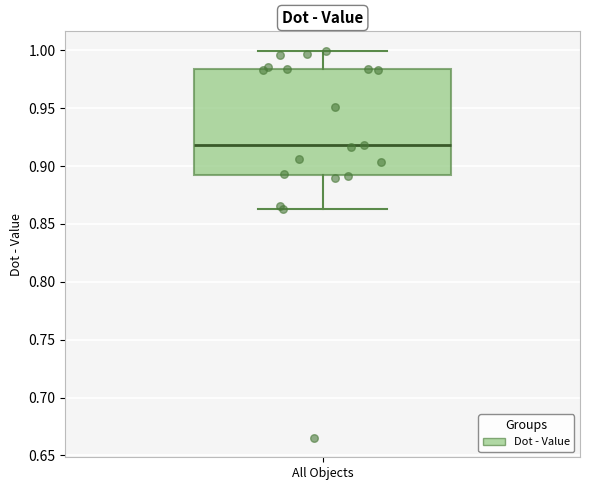

Where is the upper edge of the box for All Objects on the y-axis? The values are not printed on the chart, so give them approximately, as read against the axis.

0.985